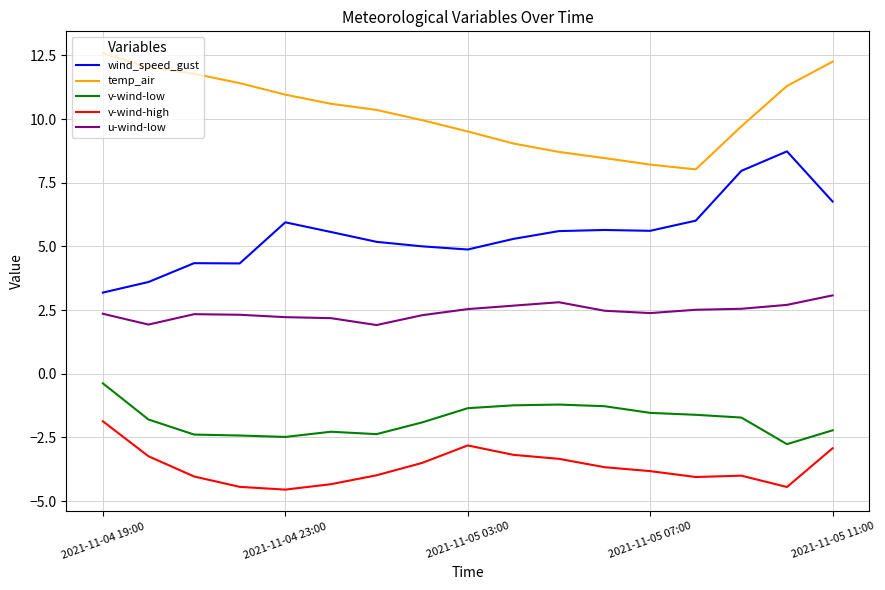

True or false: v-wind-high and wind_speed_gust intersect in this chart.

False